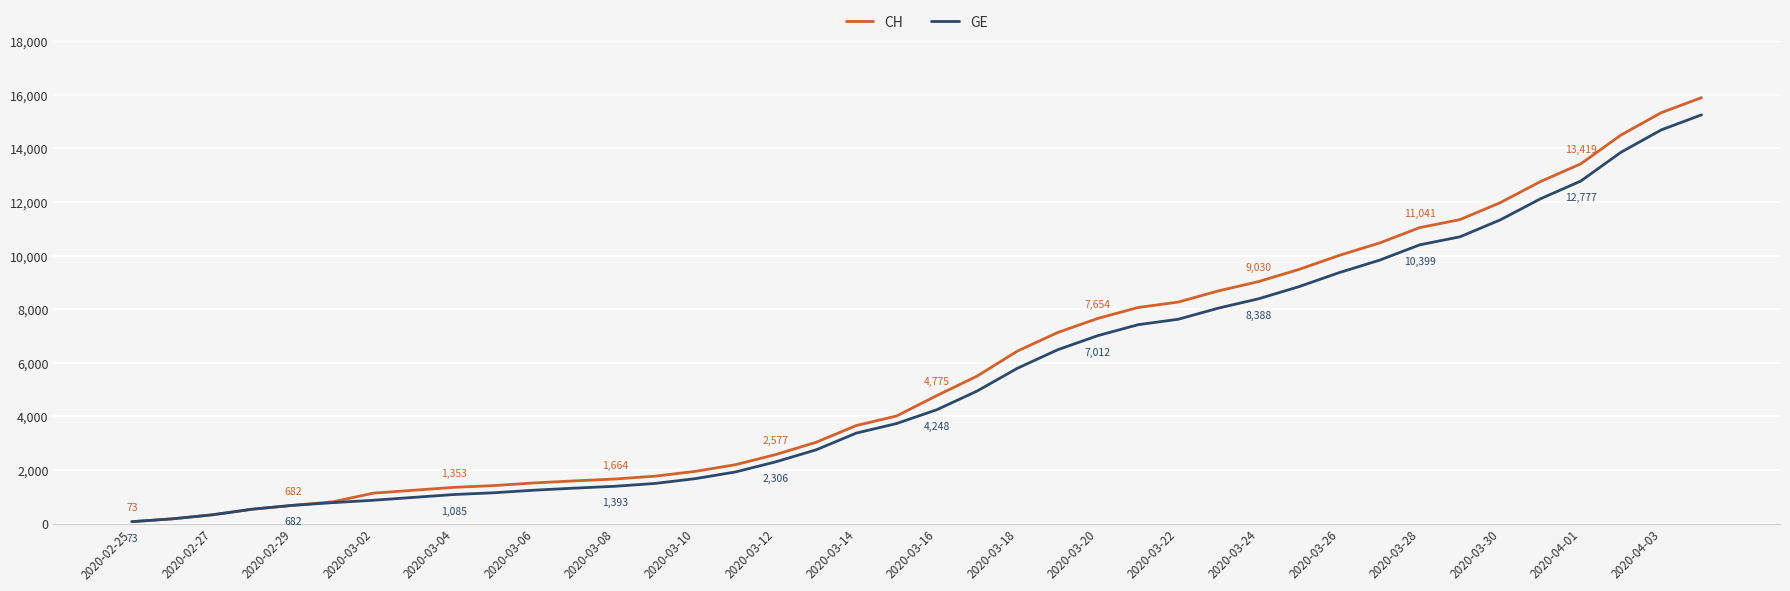

Which series has the largest range (max minus min)?

CH